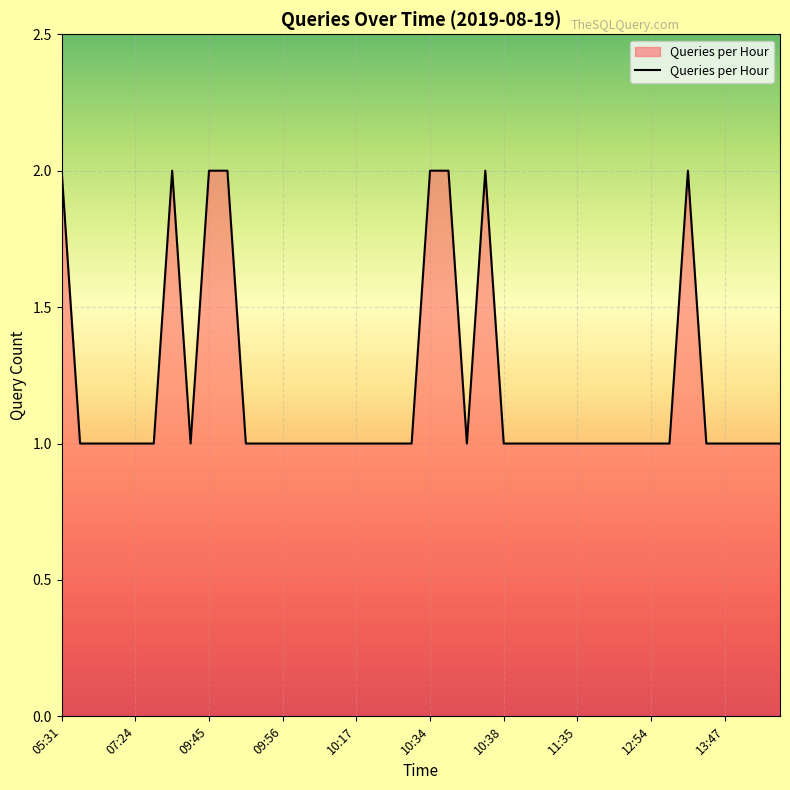

List the labels in order of value, largest first.

05:31, 09:35, 09:45, 09:46, 10:34, 10:35, 10:37, 13:09, 05:37, 06:33, 07:04, 07:24, 07:48, 09:37, 09:49, 09:51, 09:56, 10:04, 10:13, 10:15, 10:17, 10:18, 10:19, 10:33, 10:36, 10:38, 11:20, 11:27, 11:29, 11:35, 11:38, 12:09, 12:53, 12:54, 12:55, 13:23, 13:47, 14:01, 14:04, 14:24